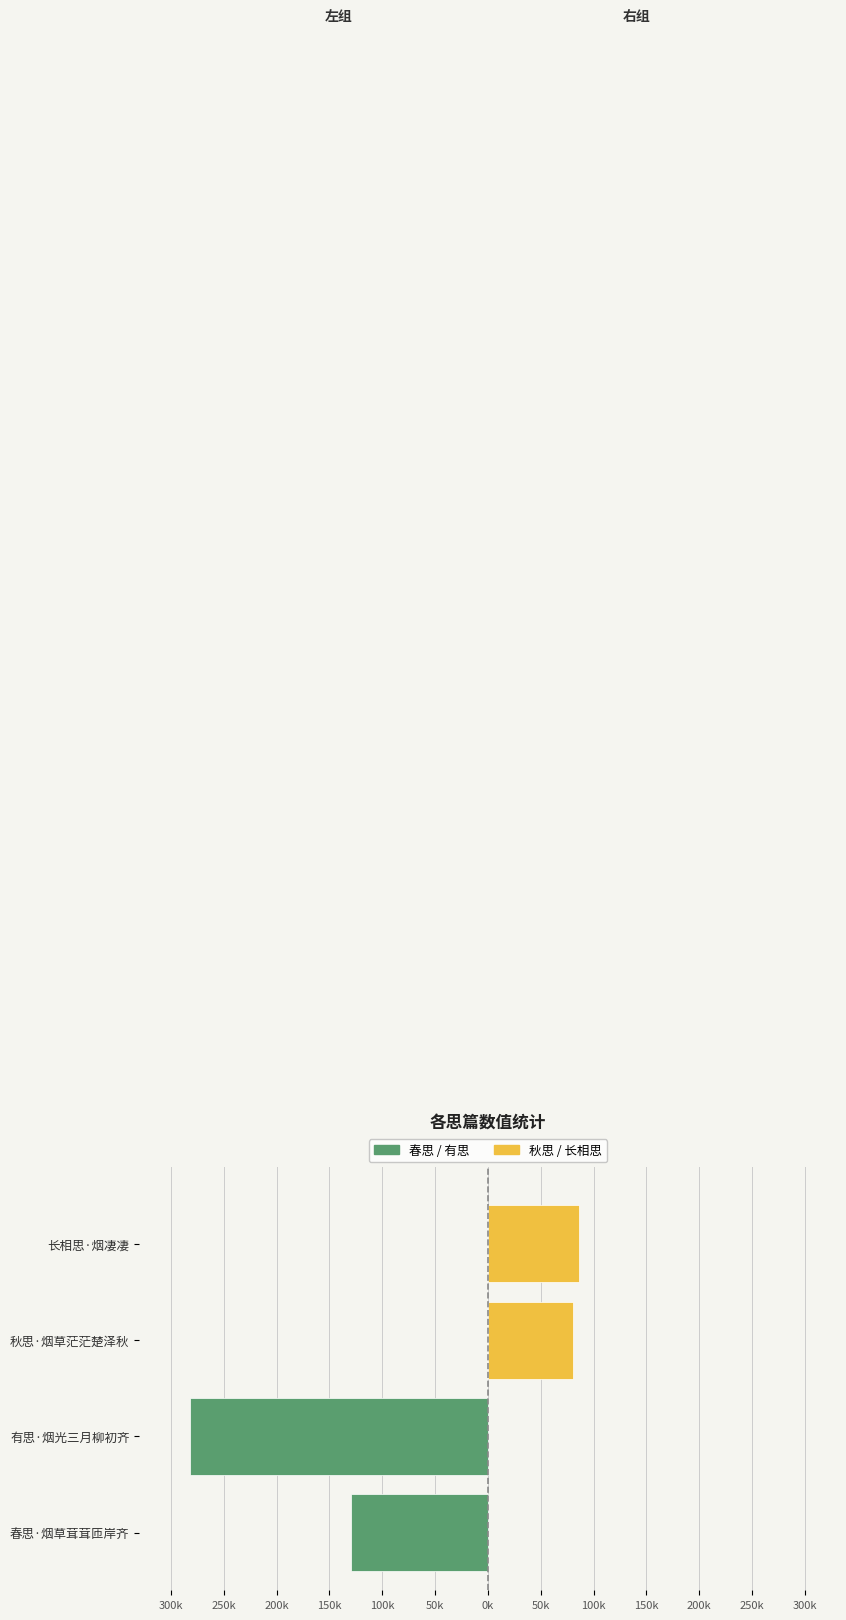

Is the value of 春思 / 有思 at 250k greater than the value of 秋思 / 长相思 at 300k?

No